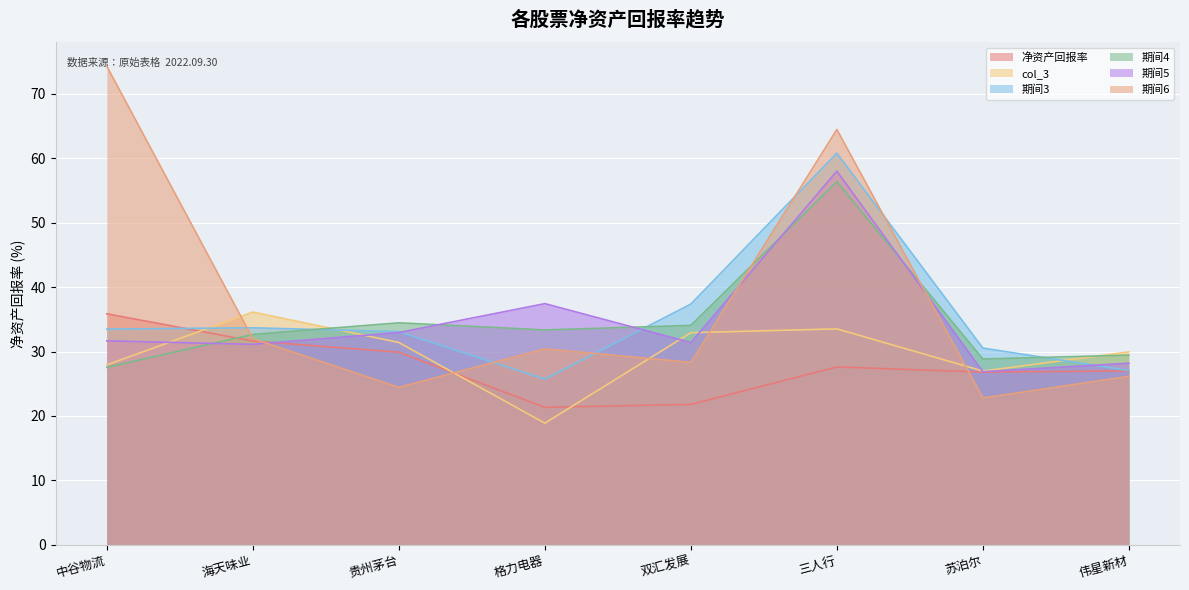

The value of 期间5 at 格力电器 is 37.4. True or false?

True